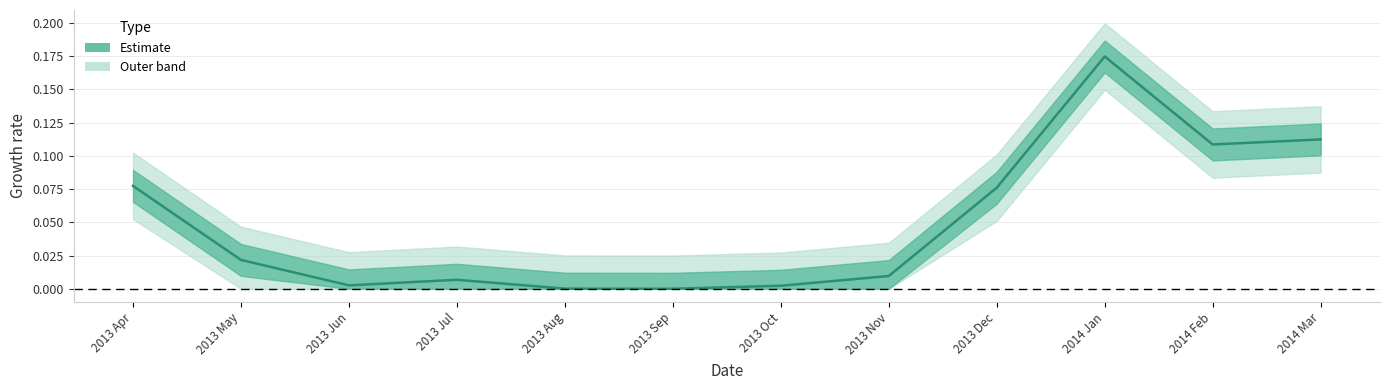

What is the difference between the maximum and minimum values?

0.2